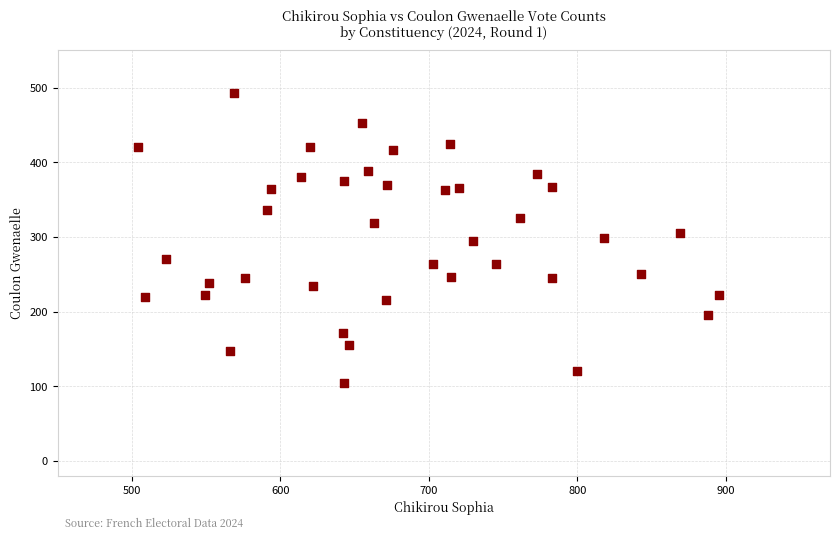

What is the range of Y values (max minus min)?

389